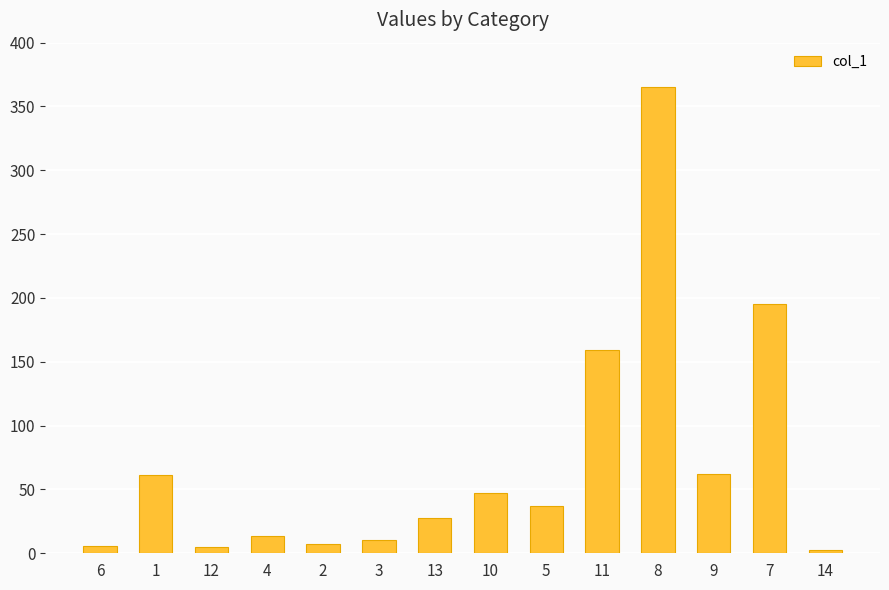

What is the difference between the values at 12 and 7?

190.6